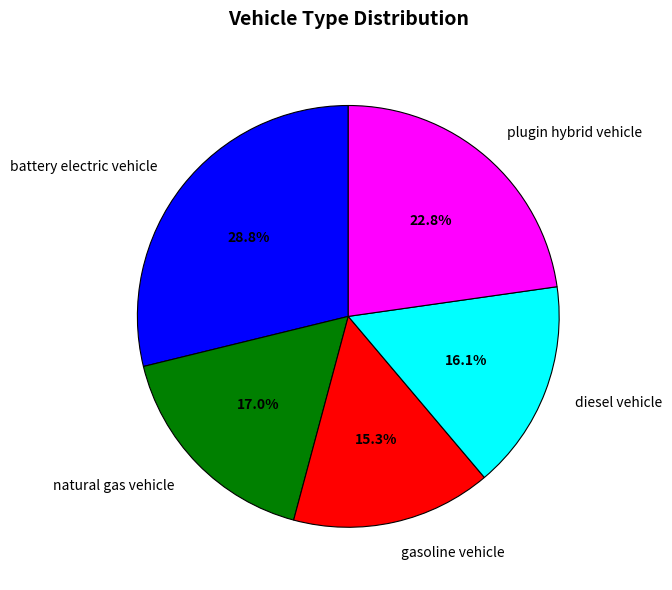

To the nearest percent, what portion does gasoline vehicle represent?

15%